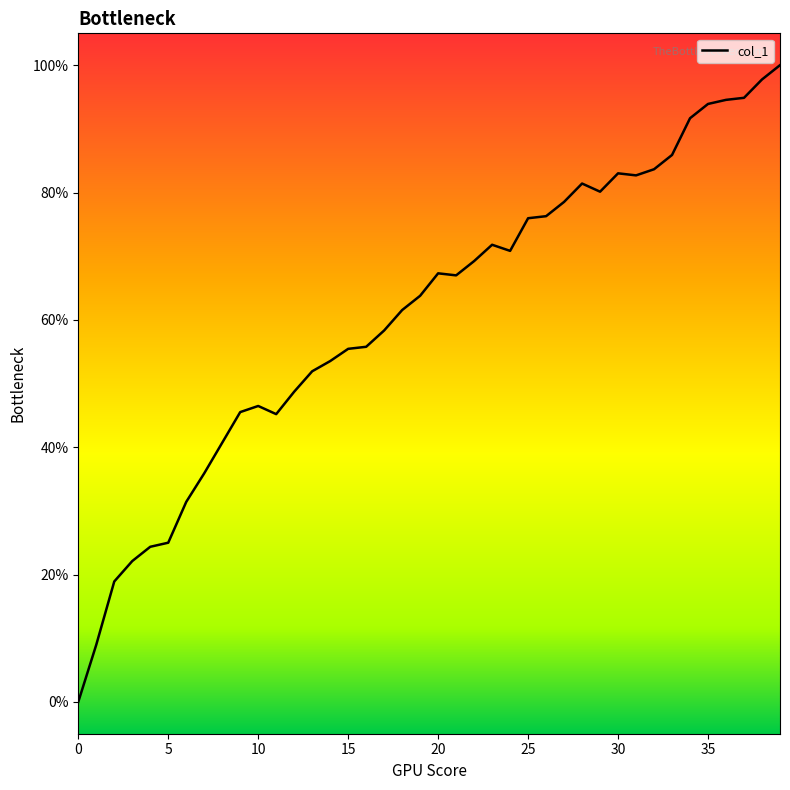

What is the difference between the maximum and minimum values?

100.0